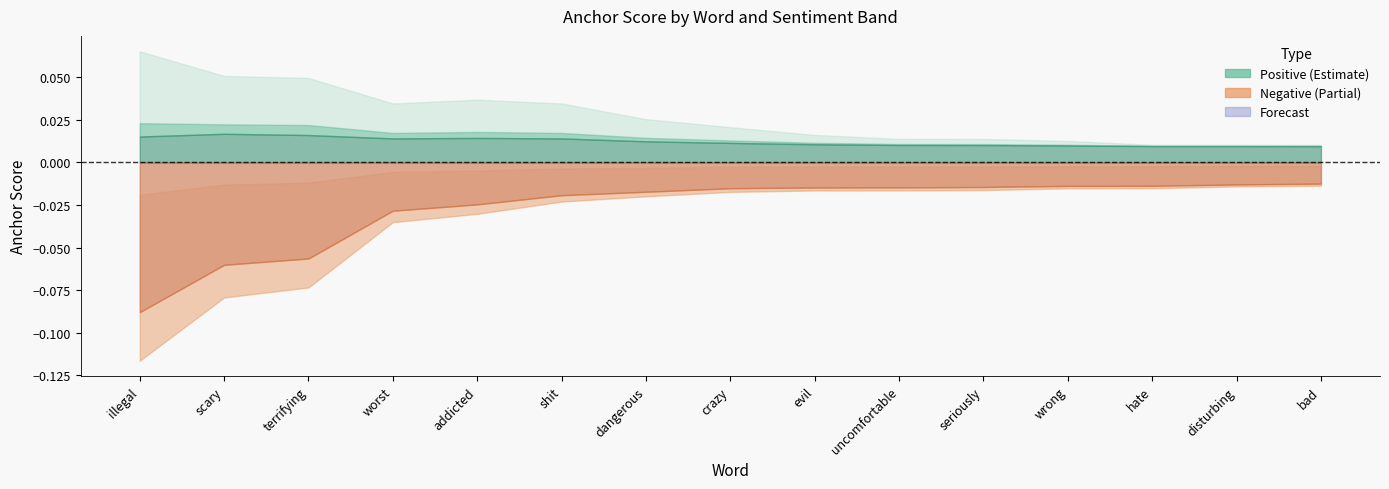

What is the label of the 2nd point from the left?

scary